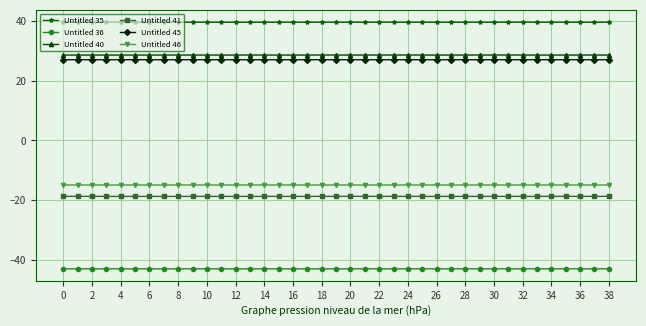

What are all the series names shown in the legend?

Untitled 35, Untitled 36, Untitled 40, Untitled 41, Untitled 45, Untitled 46